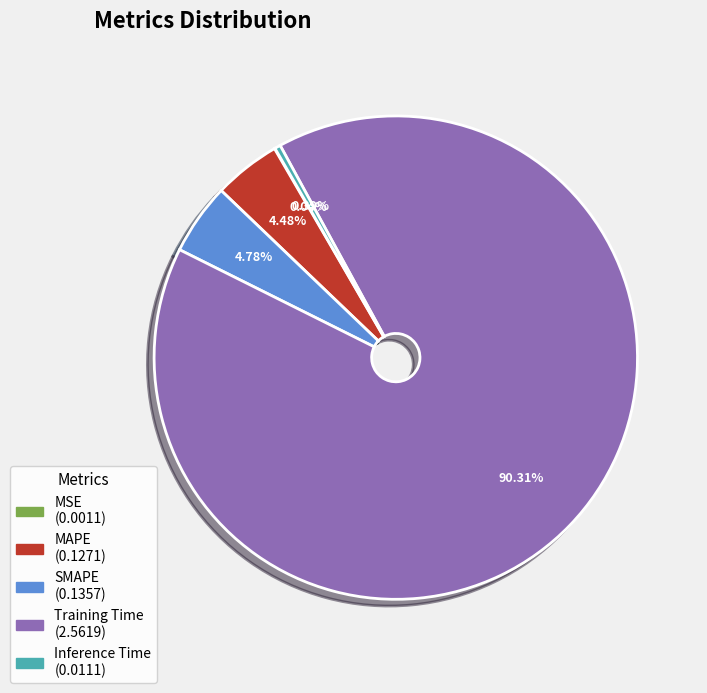

Is it true that Inference Time is 0% of the pie?

True